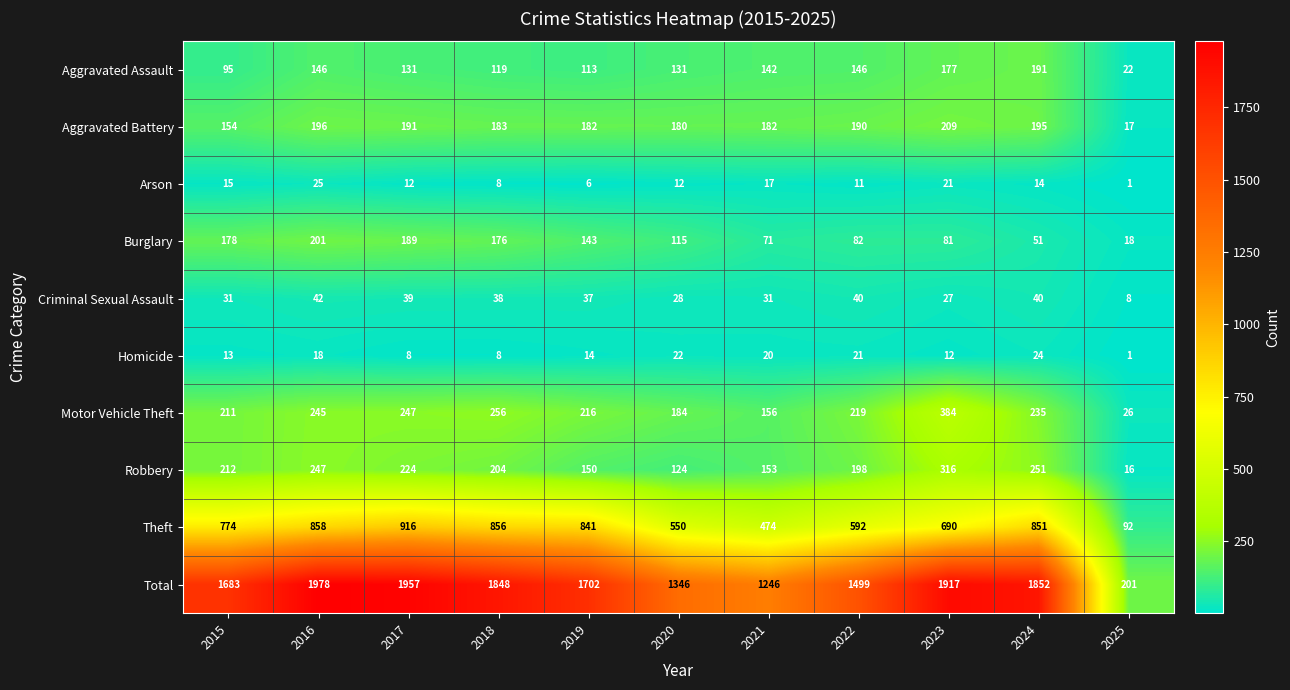

At 2022, list the series in order from largest to smallest.

Total, Theft, Motor Vehicle Theft, Robbery, Aggravated Battery, Aggravated Assault, Burglary, Criminal Sexual Assault, Homicide, Arson